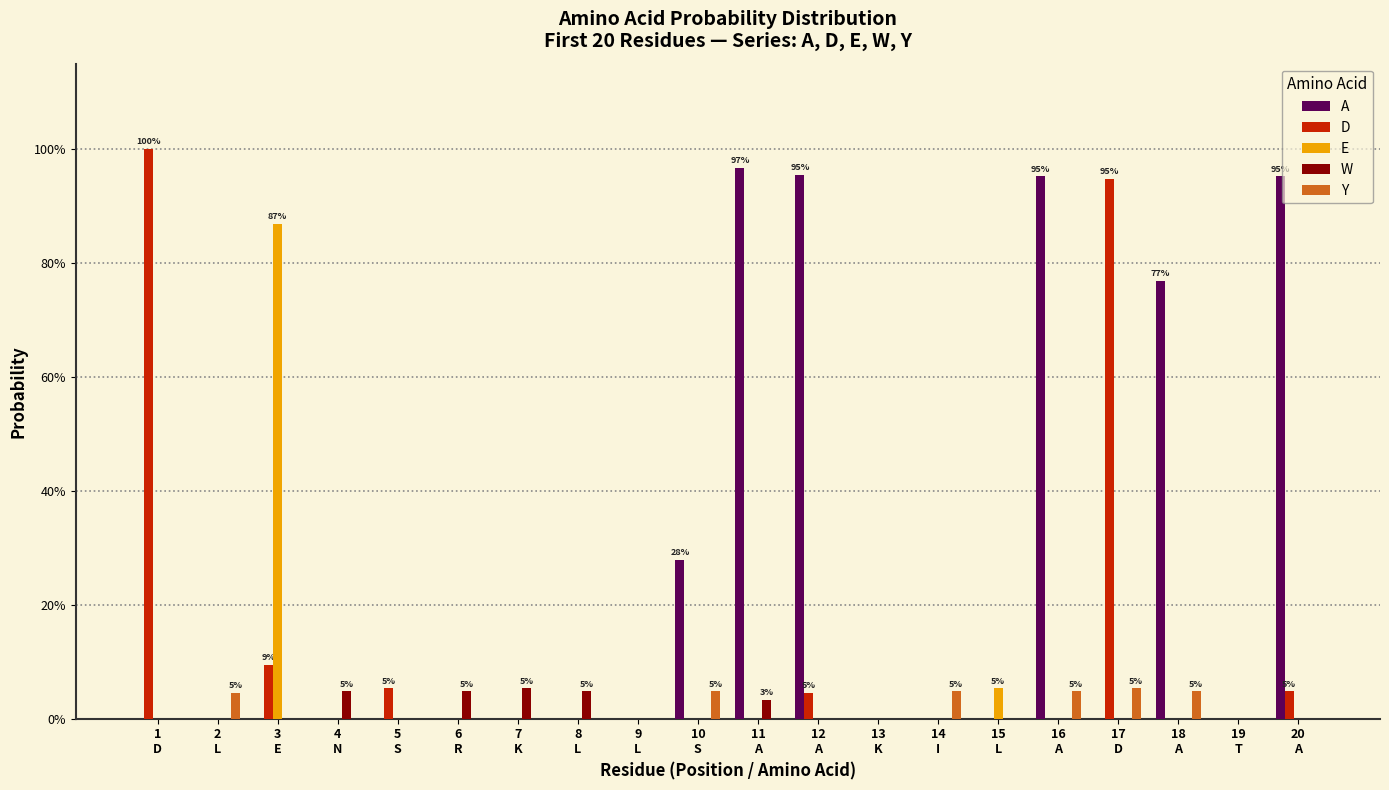

What are all the series names shown in the legend?

A, D, E, W, Y